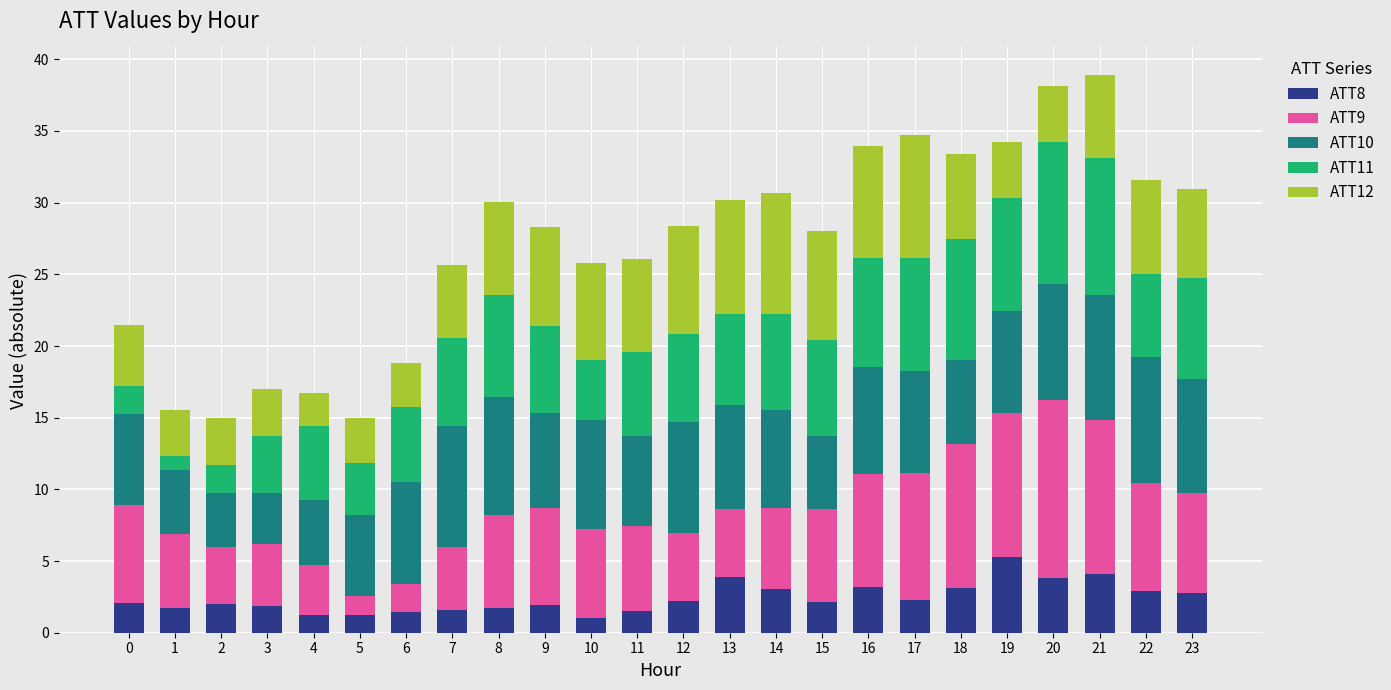

What is the lowest value of the ATT8 series?

1.1